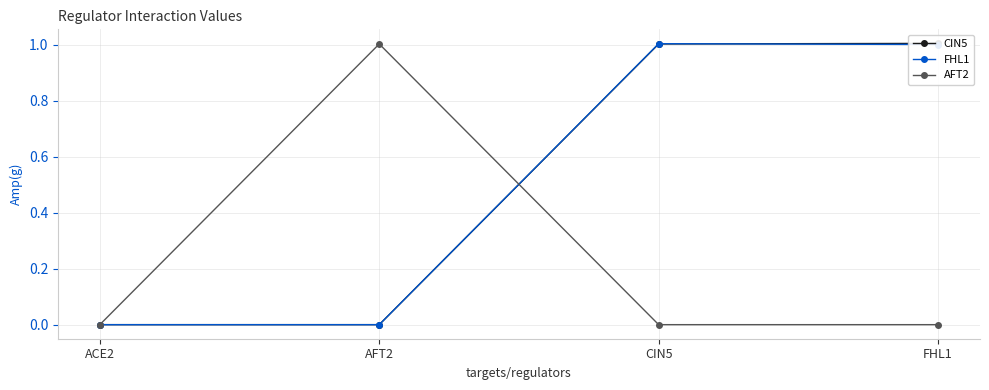

True or false: AFT2 has more than 1 points higher than both neighbors.

False